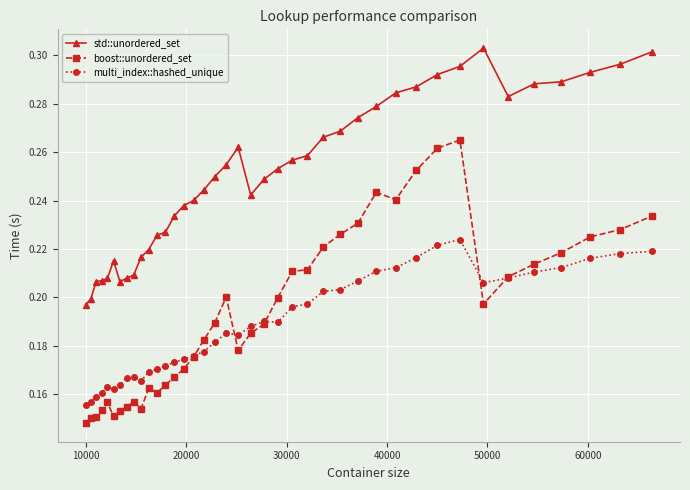

True or false: std::unordered_set and multi_index::hashed_unique intersect in this chart.

False